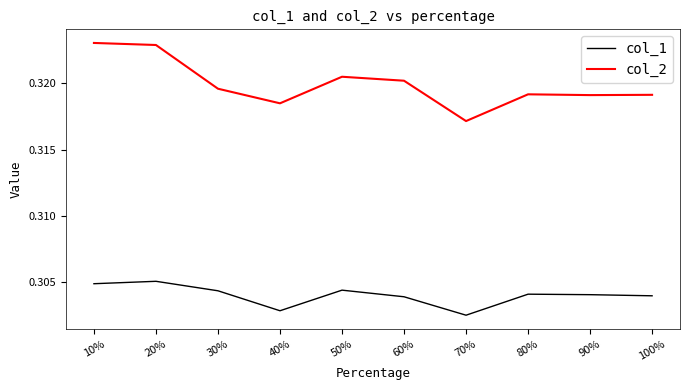

Which series has the largest total across all categories?

col_2